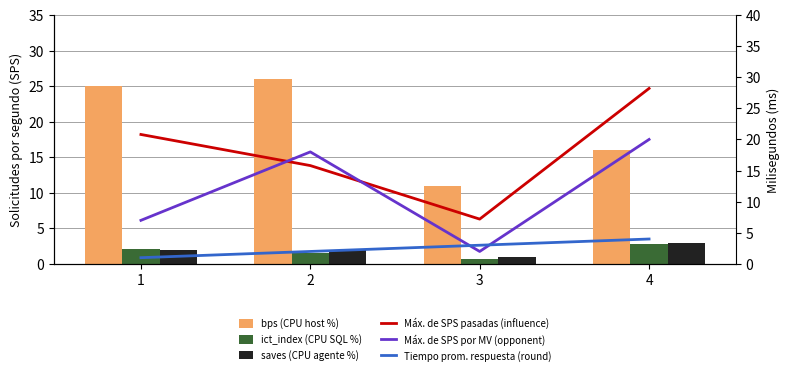

Which has a higher value, 2 or 1?

2